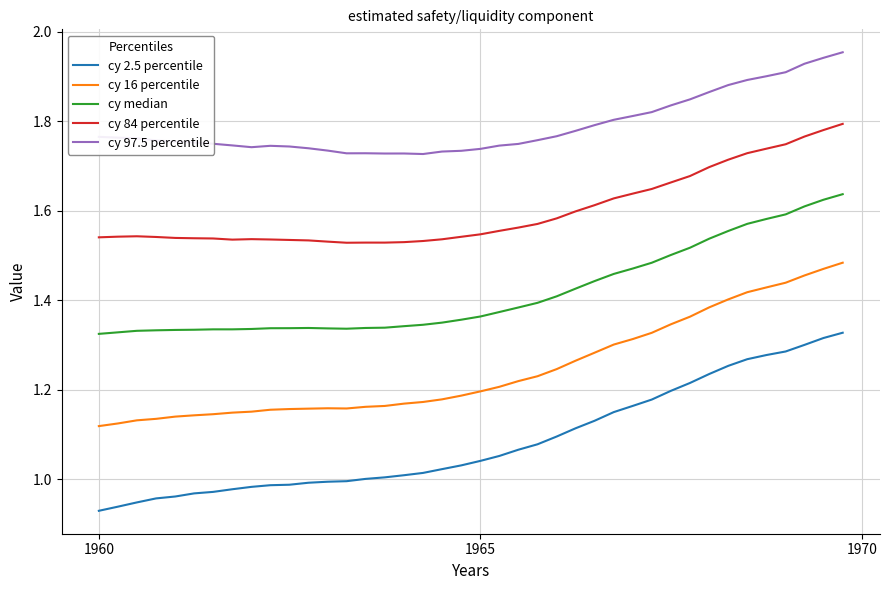

What is the difference between the maximum and minimum values in the cy 84 percentile series?

0.3